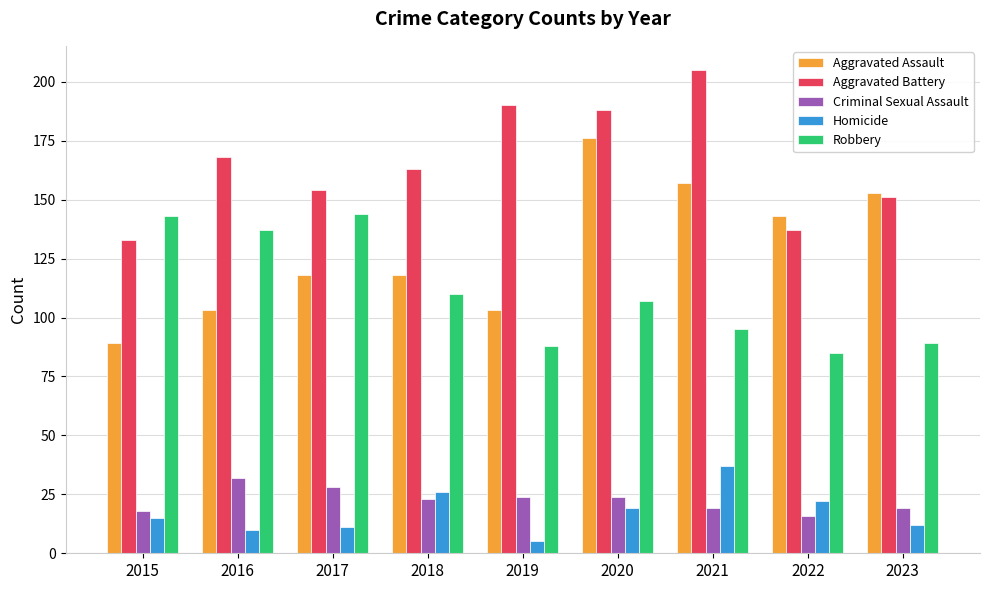

The value of Aggravated Battery at 2019 is 58. True or false?

False